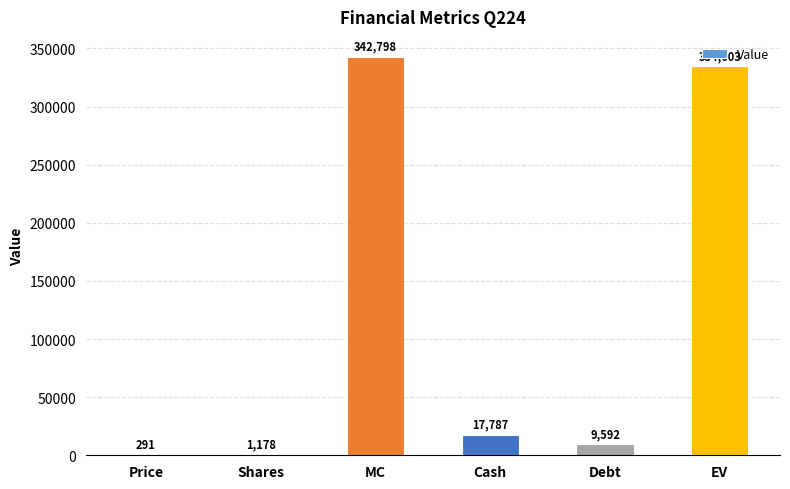

At which category does the chart reach its peak across all series?

MC